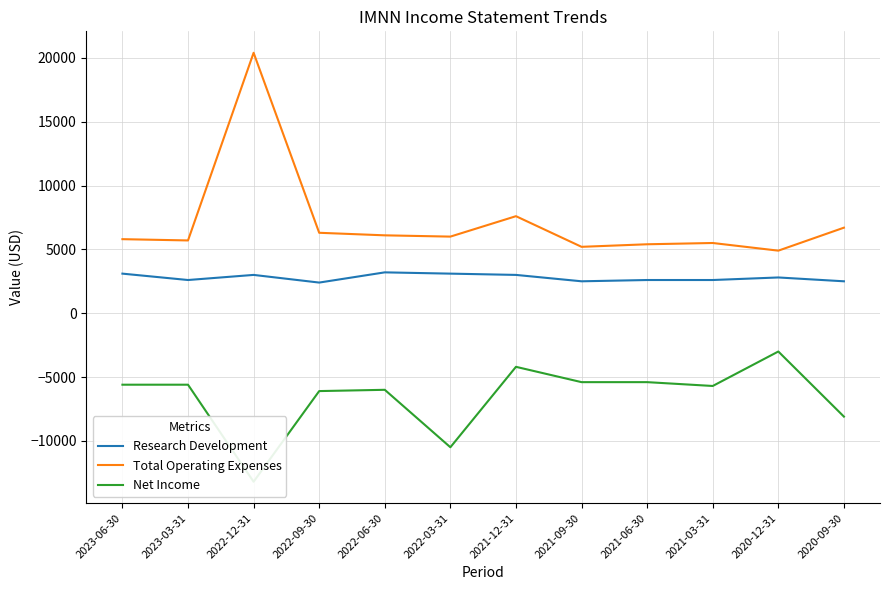

What is the difference between the highest and lowest values at 2022-12-31?

33600